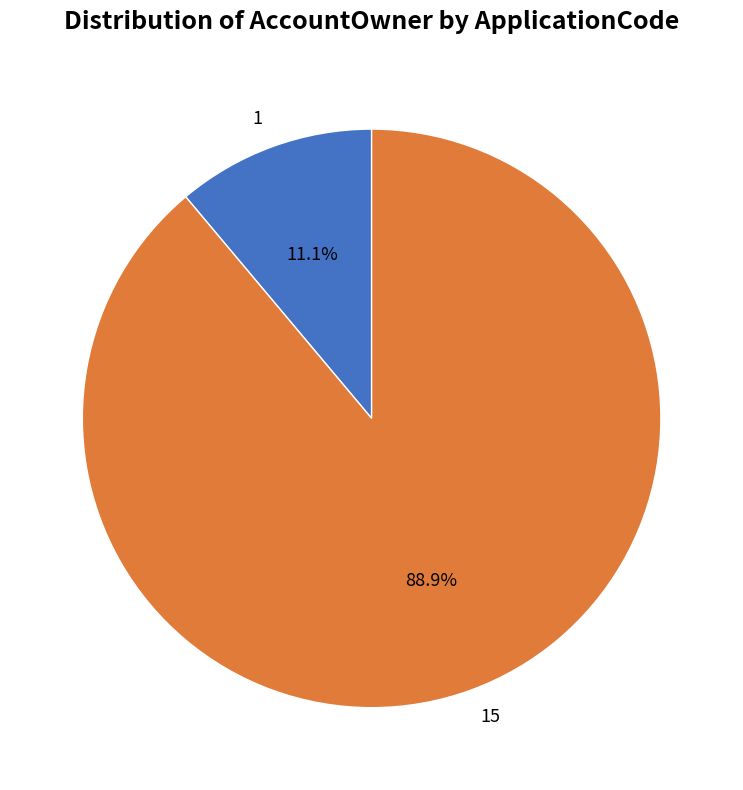

Rank the categories by value from lowest to highest.

1, 15